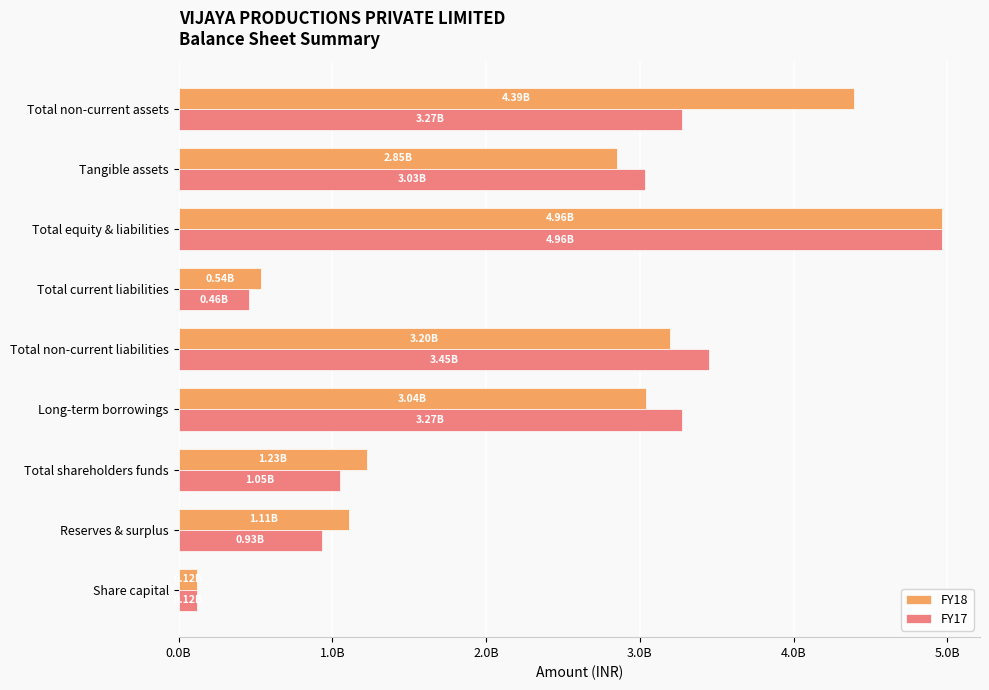

Rank the series by their average value, from highest to lowest.

FY18, FY17